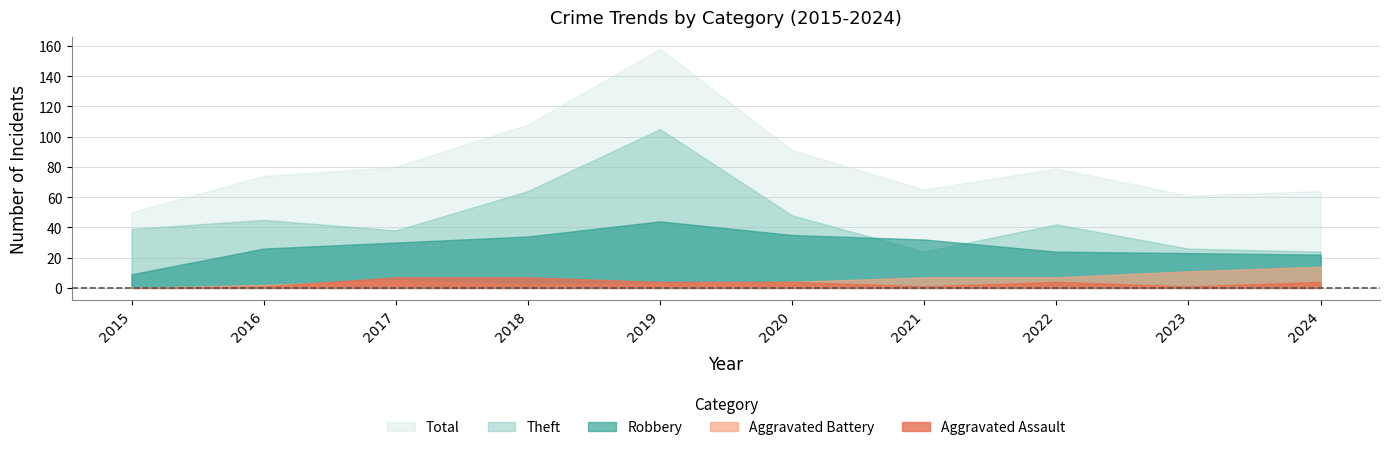

Is it true that Total equals 92 at 2024?

False